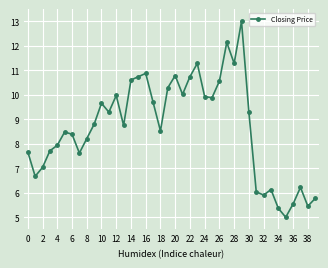

What is the greatest value displayed?

13.0